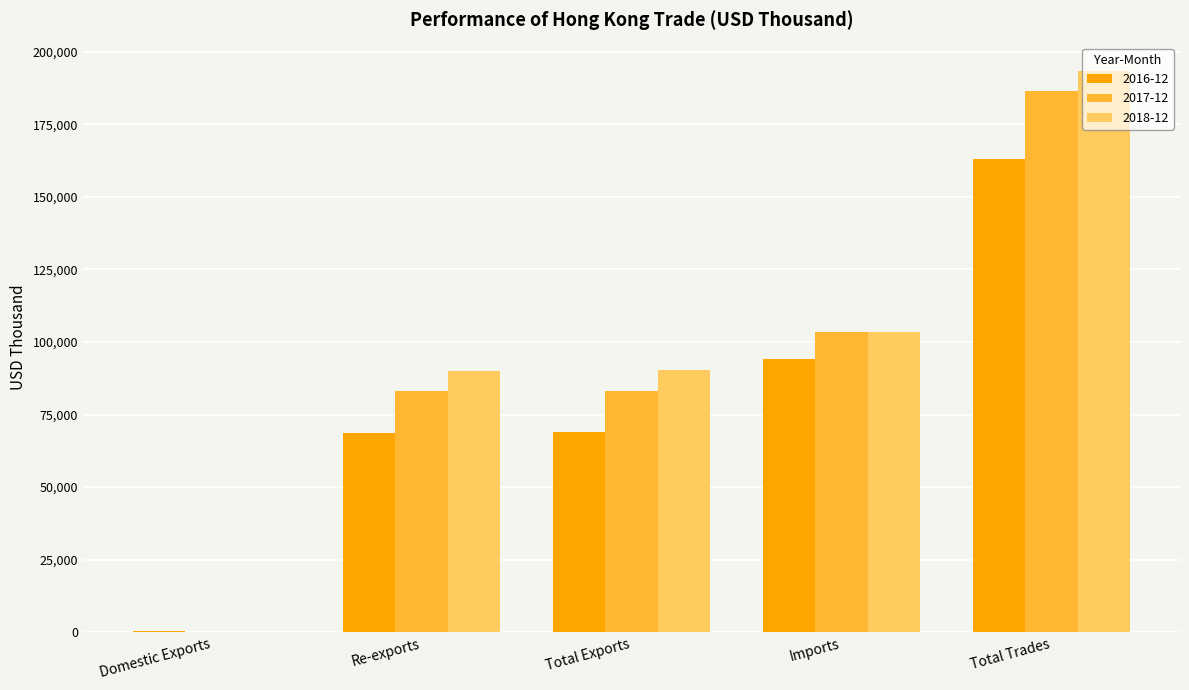

What is the sum of all 2016-12 values?

395014.5